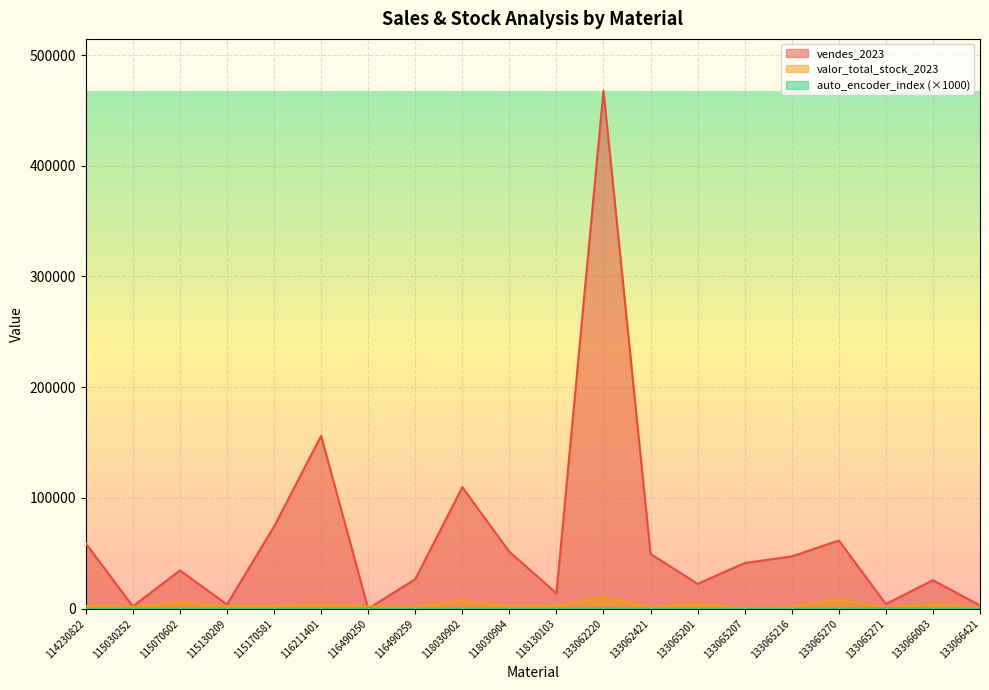

Which series has the largest range (max minus min)?

vendes_2023